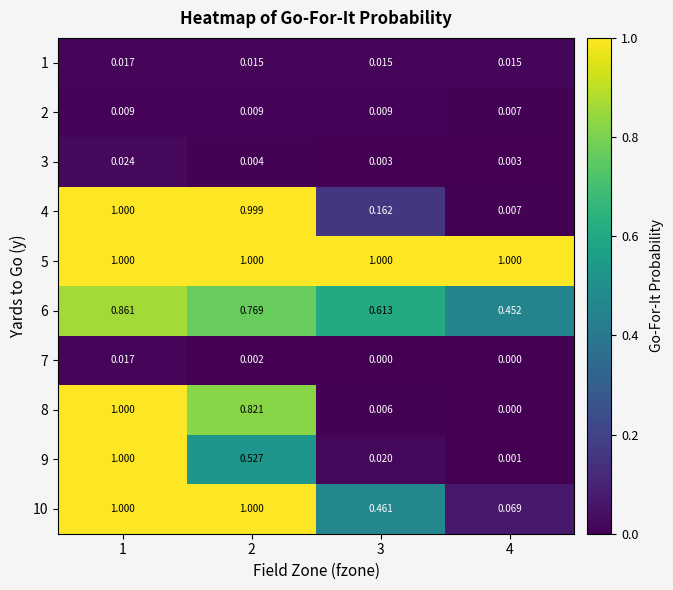

Is the value of 5 at 4 greater than the value of 10 at 3?

Yes